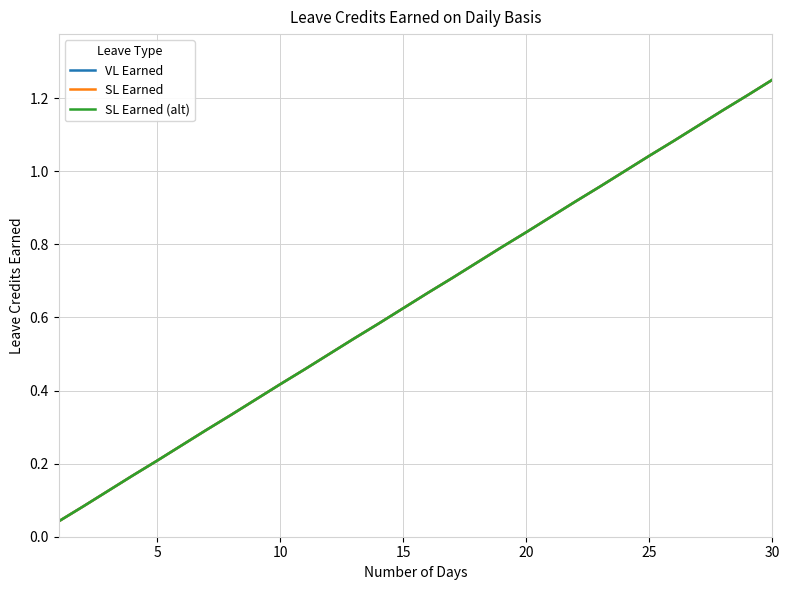

True or false: SL Earned and VL Earned intersect in this chart.

False